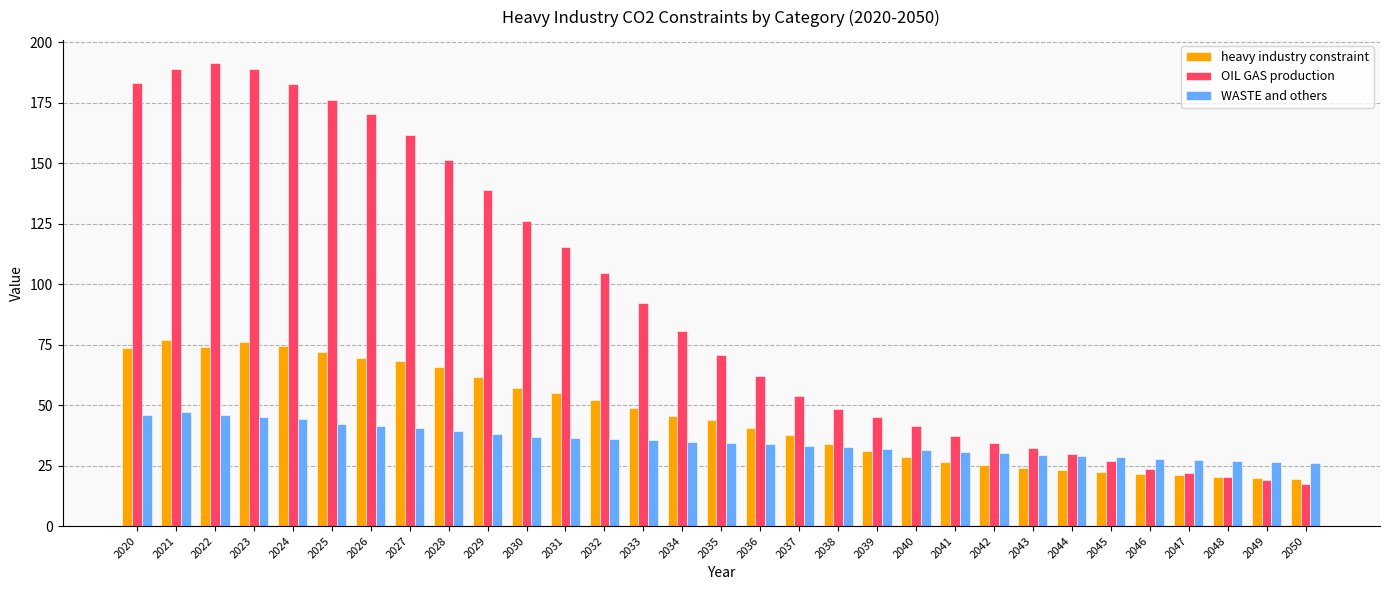

True or false: heavy industry constraint has a value of 8.5 at 2041.

False